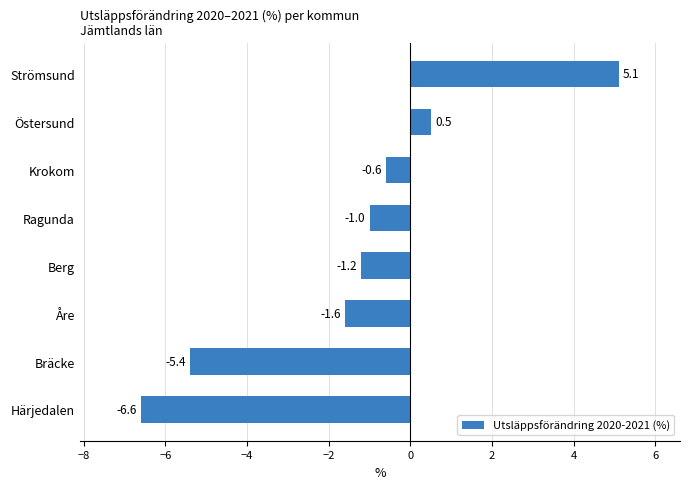

Which category has the highest value across all series?

Strömsund